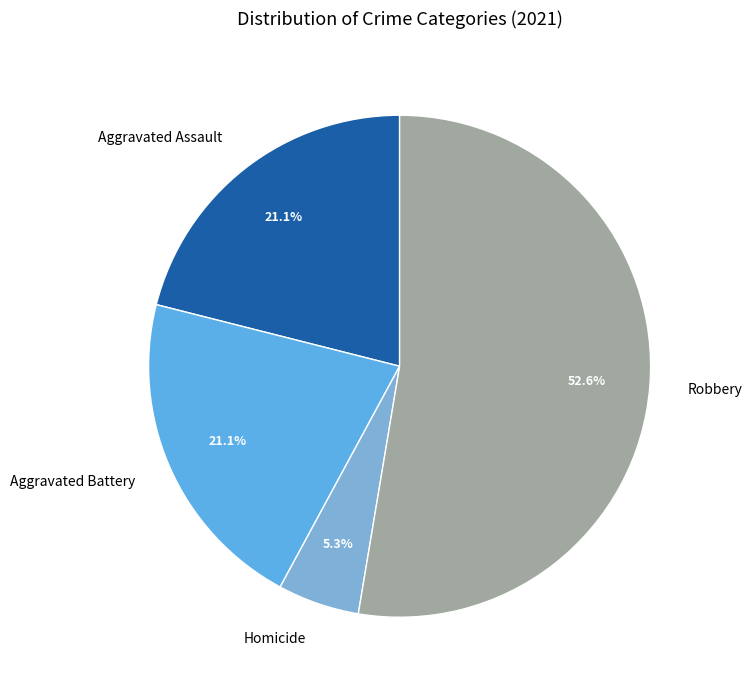

Which slice is the largest?

Robbery